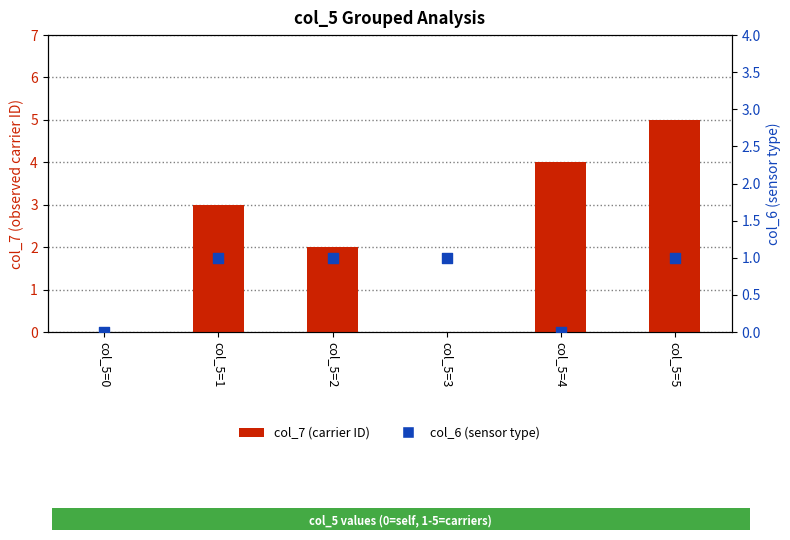

Which series has the widest spread of Y values?

col_7 (carrier ID)